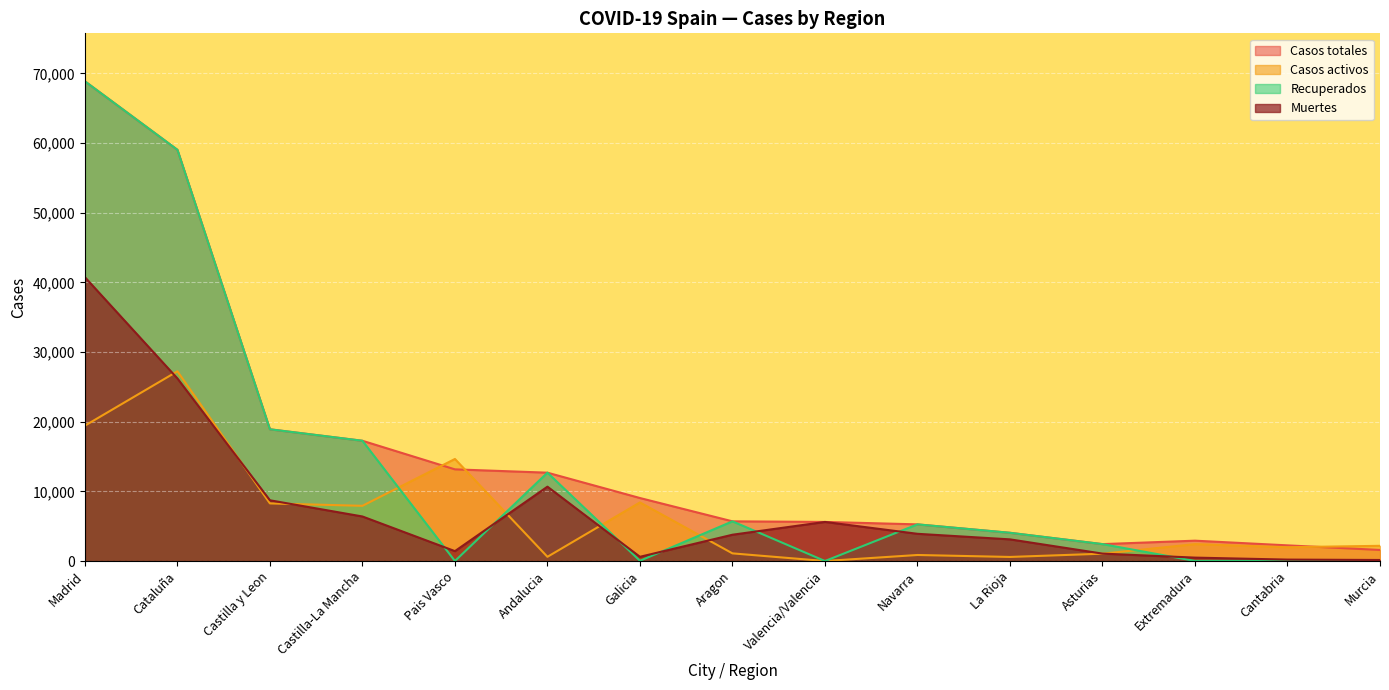

Between Cataluña and Murcia, which series saw the biggest shift?

Recuperados